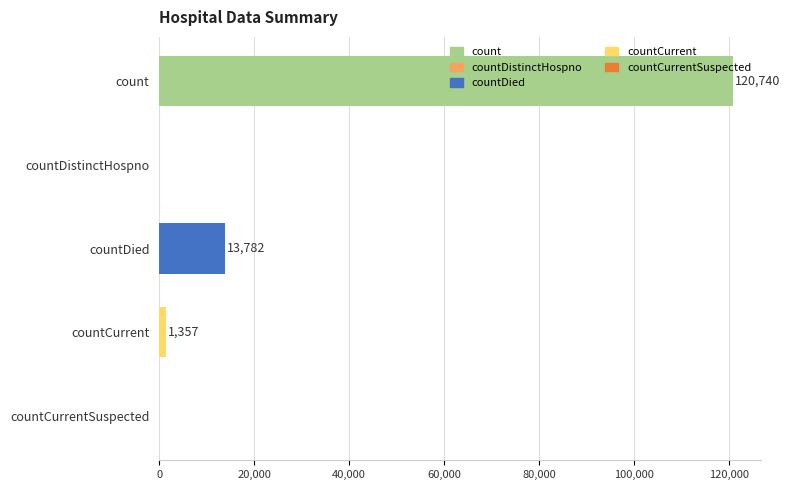

What value does the data have at countDied?

13782